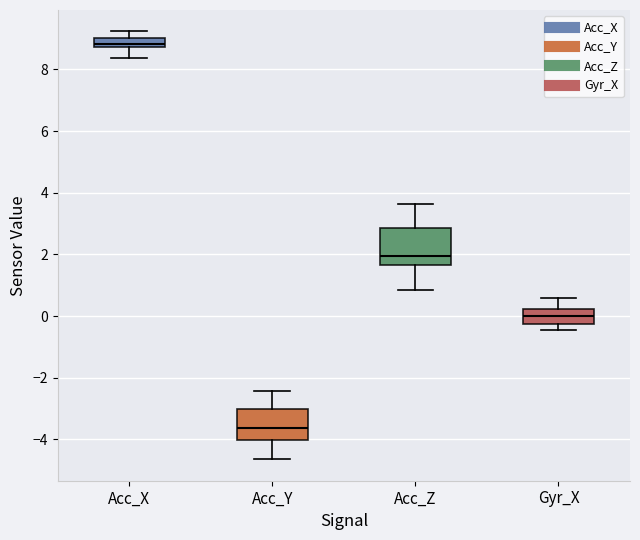

Which box's median line is the lowest?

Acc_Y